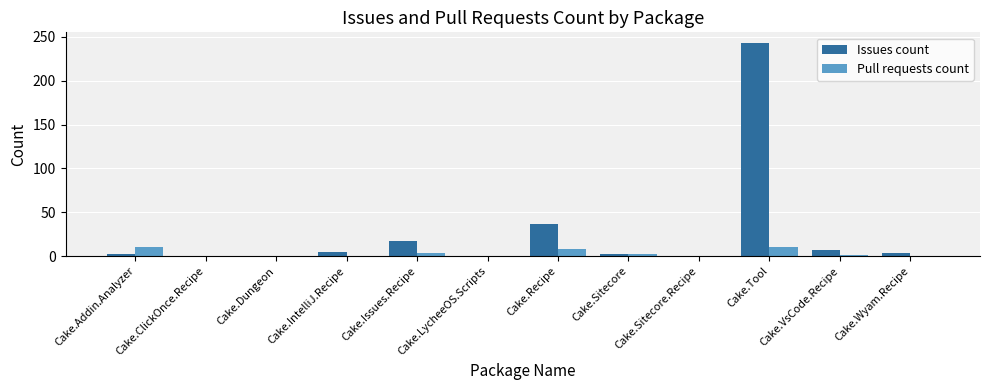

What is the sum of all Issues count values?

317